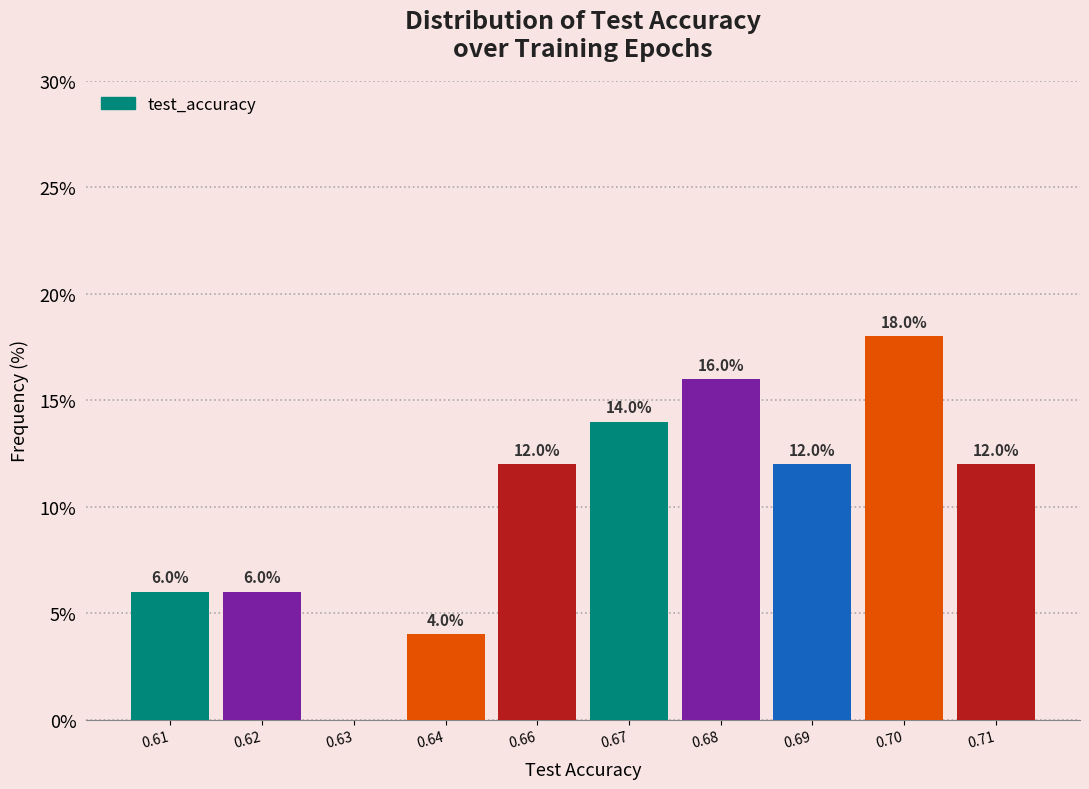

Reading left to right, transcribe all the data shown in this chart.

0.61=6.0	0.62=6.0	0.63=0.0	0.64=4.0	0.66=12.0	0.67=14.0	0.68=16.0	0.69=12.0	0.70=18.0	0.71=12.0